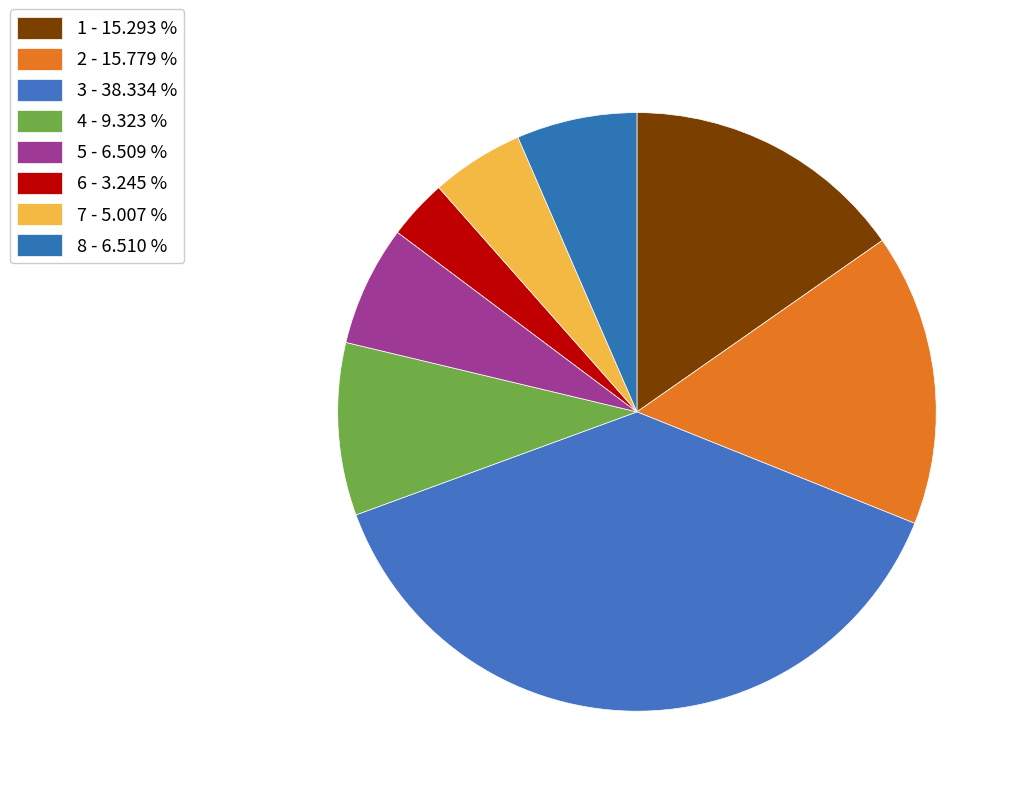

Which slice is the smallest?

6